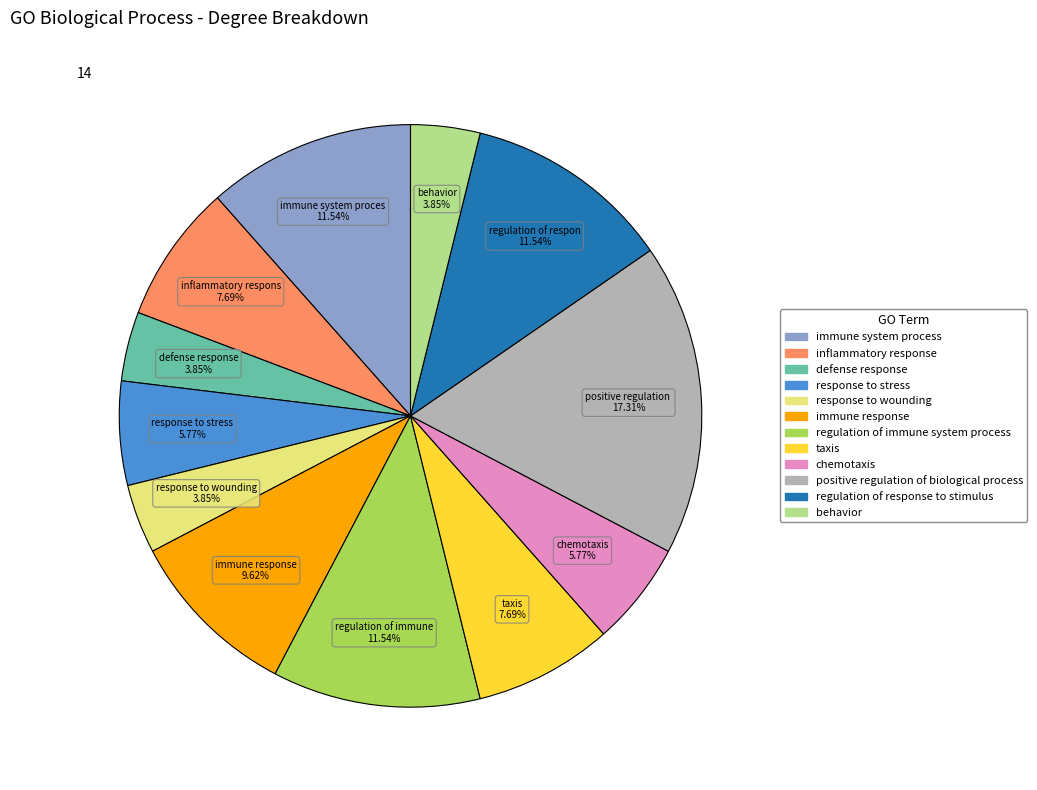

Does any single category account for the majority?

No